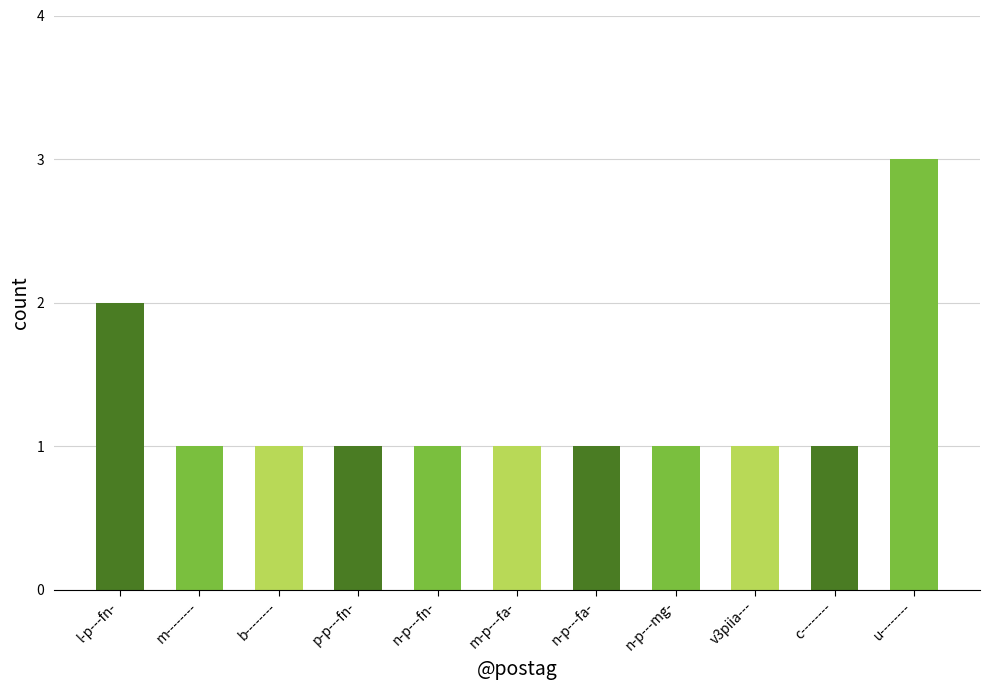

What is the maximum value shown in the chart?

3